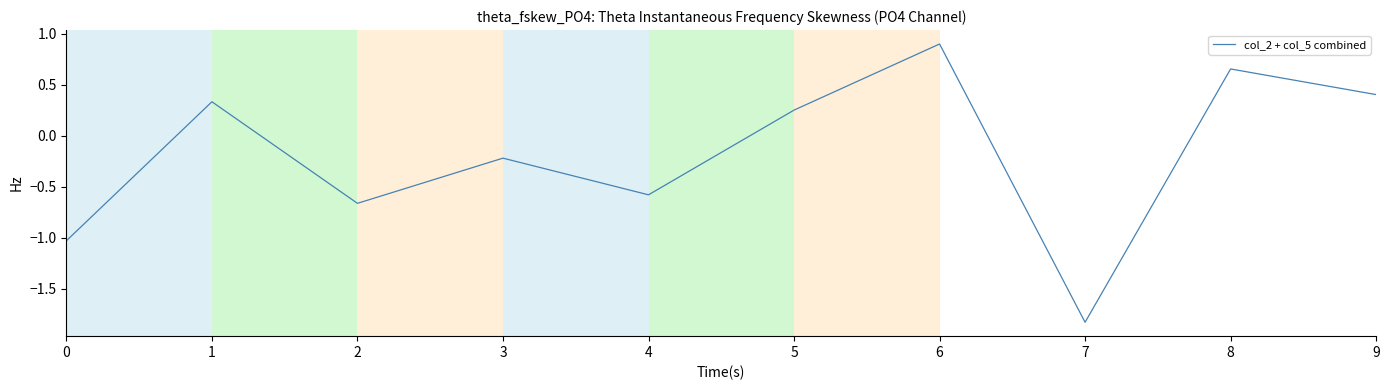

Count the number of data series in this chart.

1